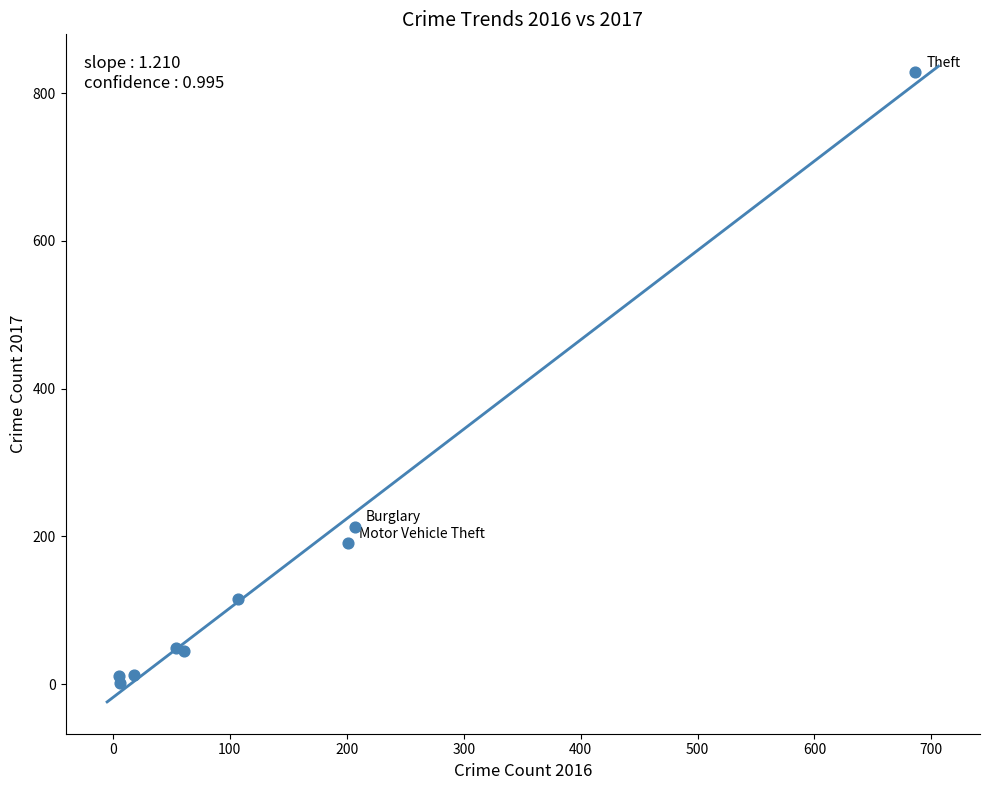

What Y value in the scatter plot is closest to 415?

213